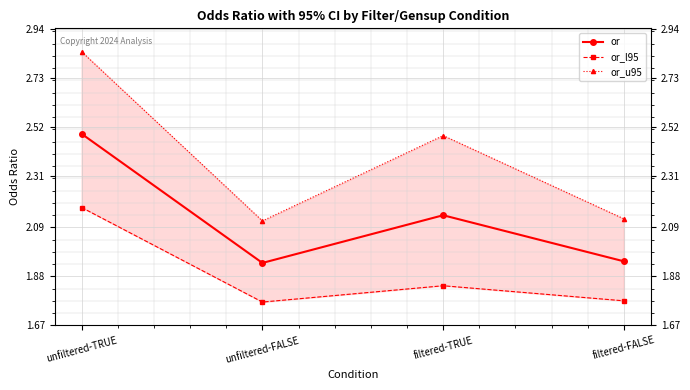

List the series in order of their peak value, lowest first.

or_l95, or, or_u95